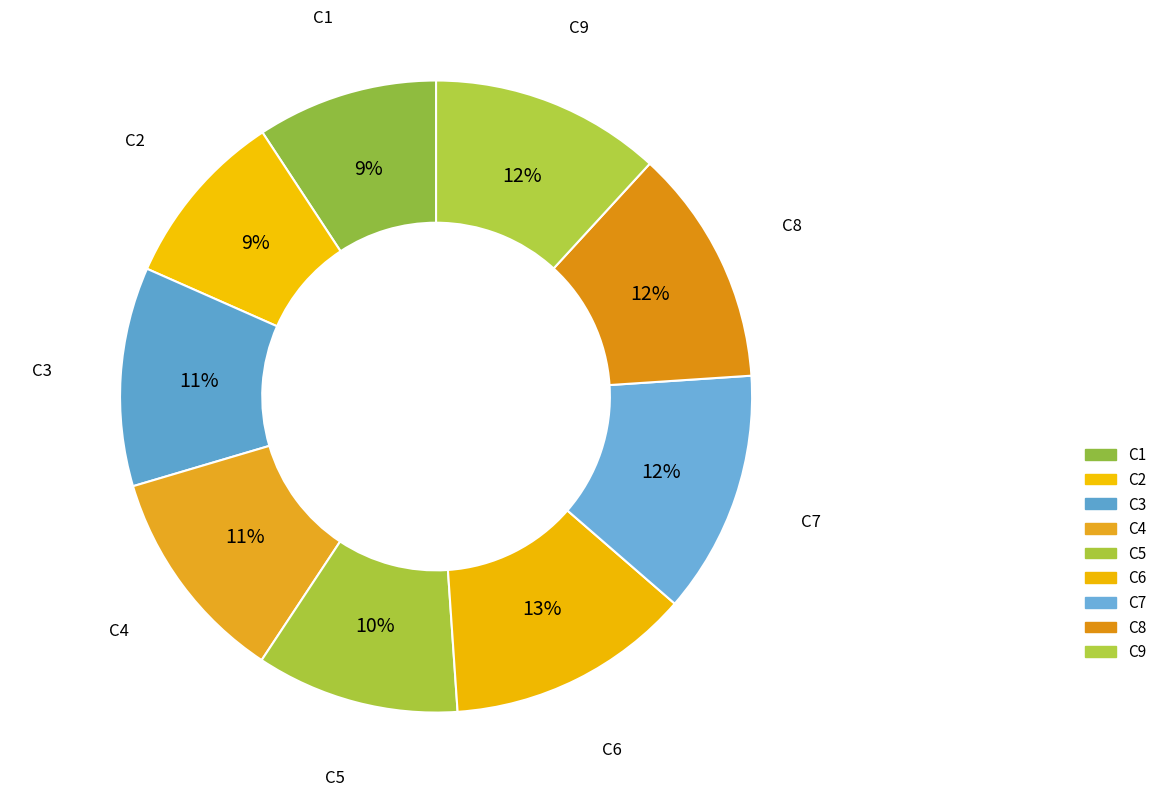

How many slices are in this pie chart?

9